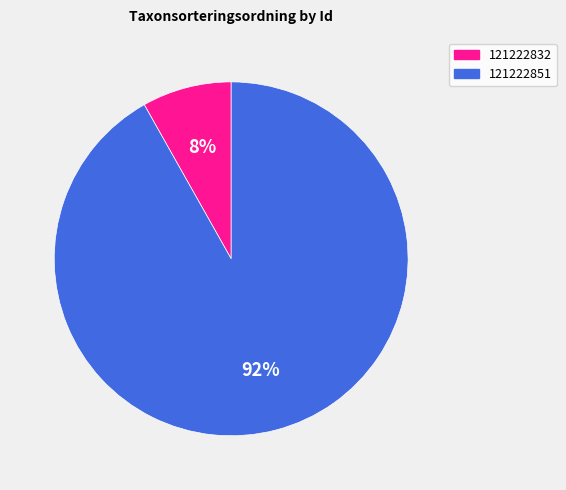

Is it true that 121222832 is 15% of the pie?

False